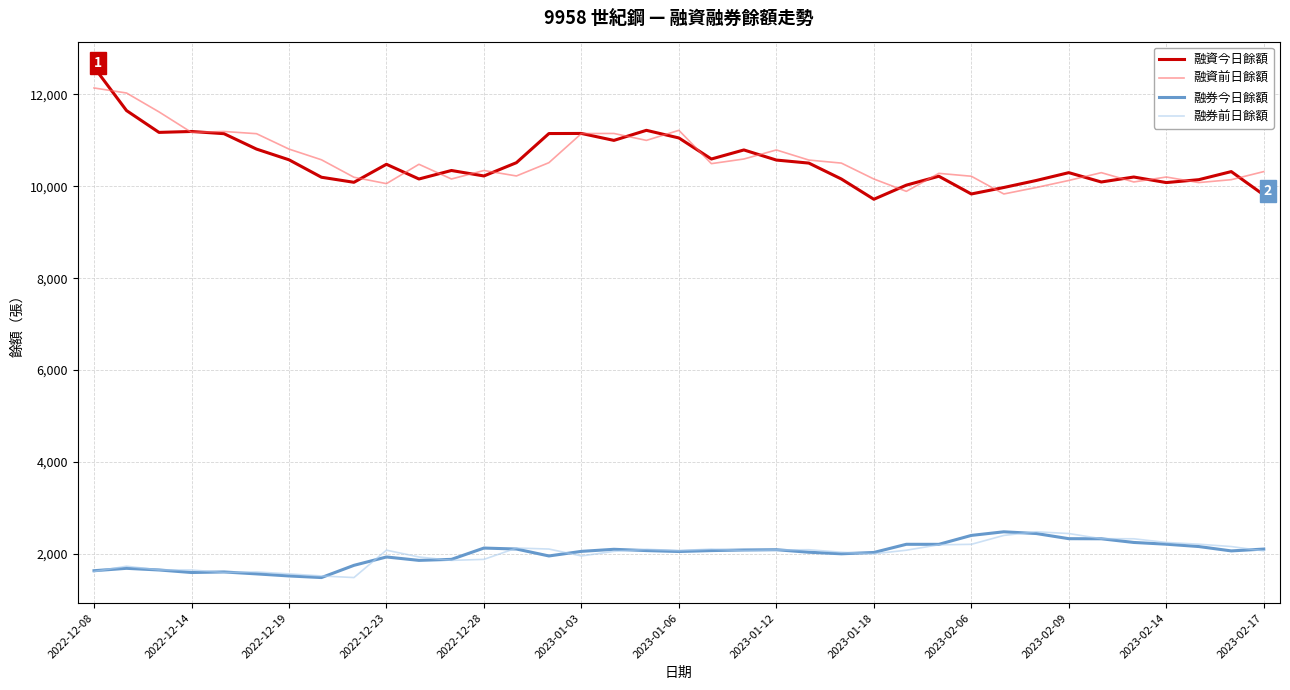

Which series has the widest spread of values?

融資今日餘額